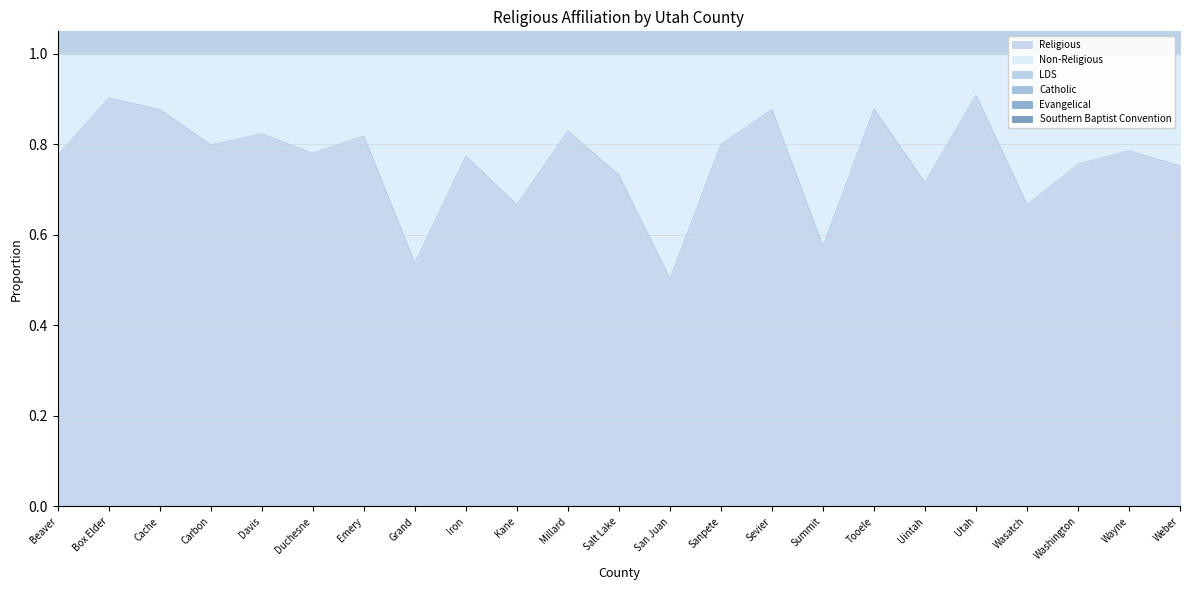

Where is Religious nearest to the value 0?

San Juan